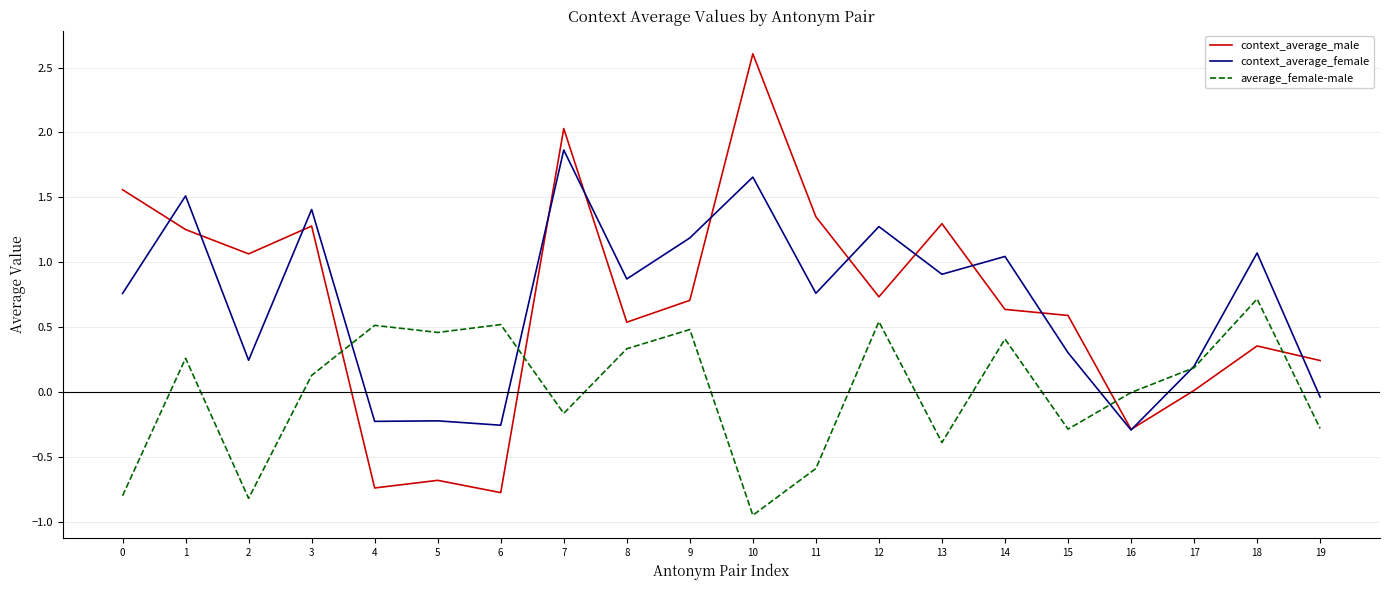

The average_female-male series shows -0.1 at 19. True or false?

False